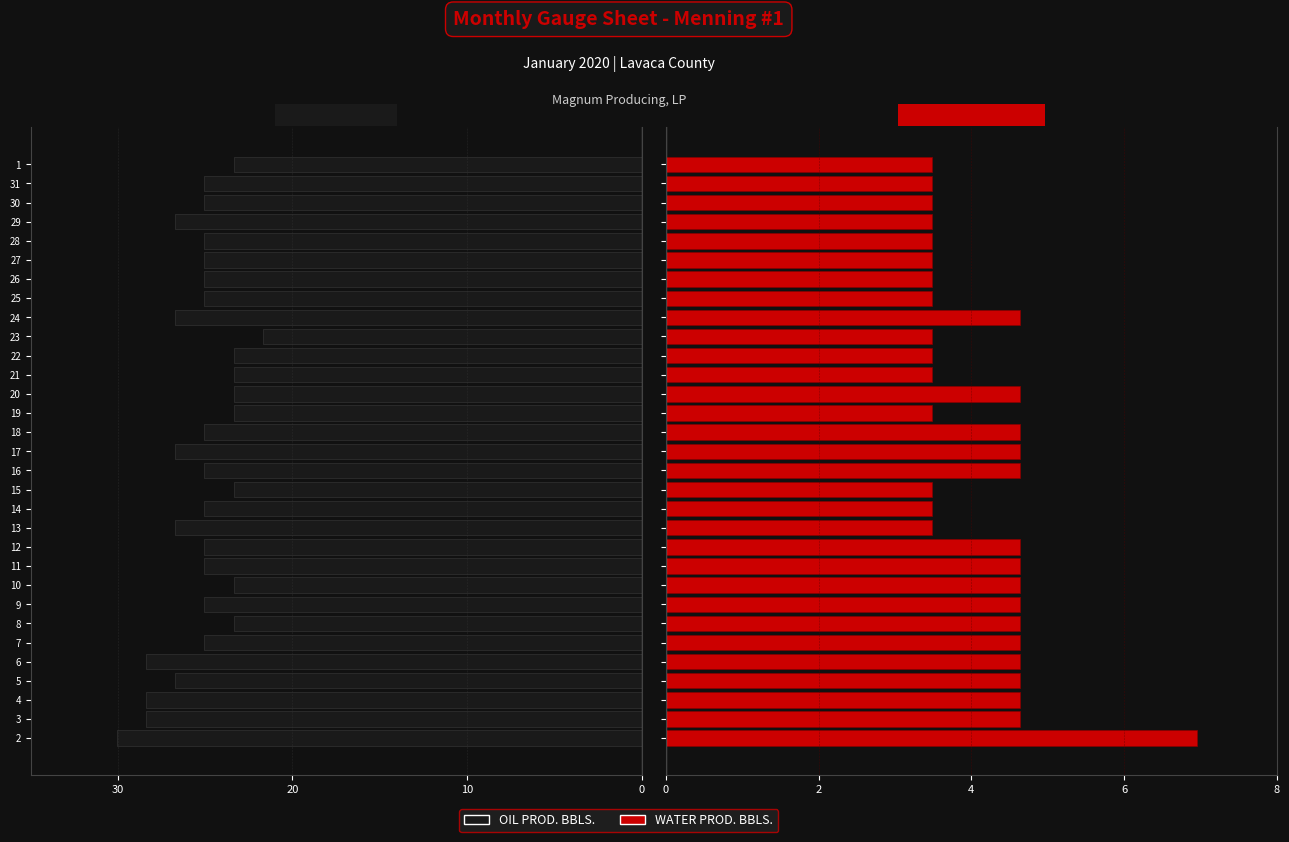

What is the label of the 3rd bar from the right?

30